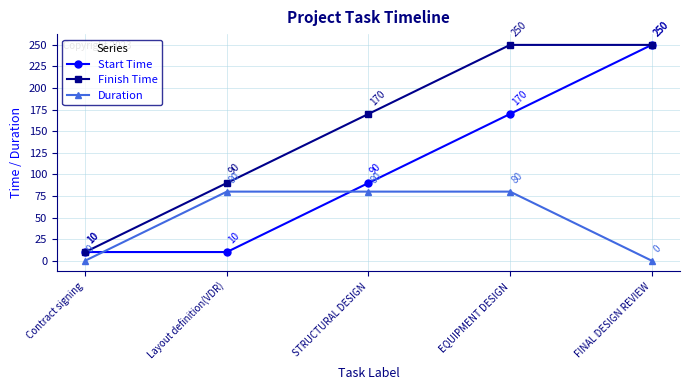

Rank the series at Layout definition(VDR) from highest to lowest value.

Finish Time, Duration, Start Time